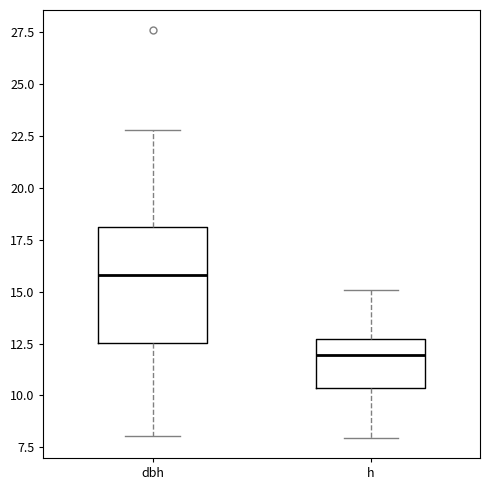

Where does the upper whisker of the box for h end on the y-axis? The values are not printed on the chart, so give them approximately, as read against the axis.

15.0